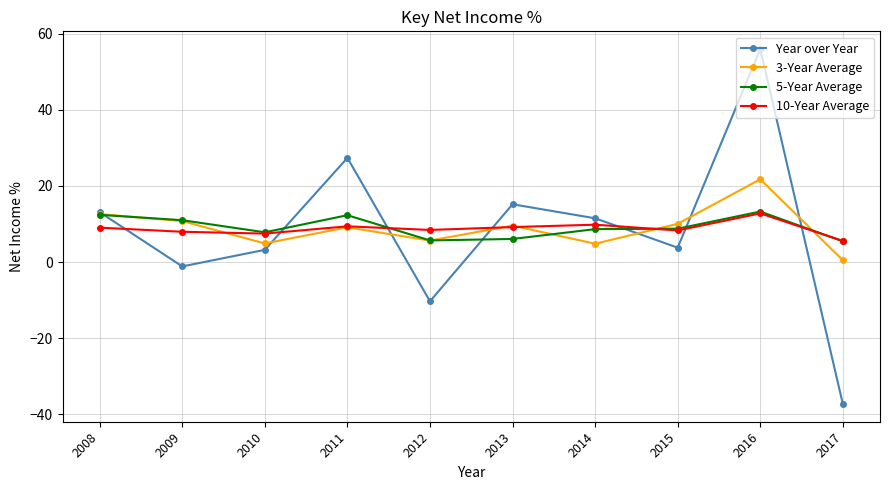

Does the chart have visible grid lines?

Yes